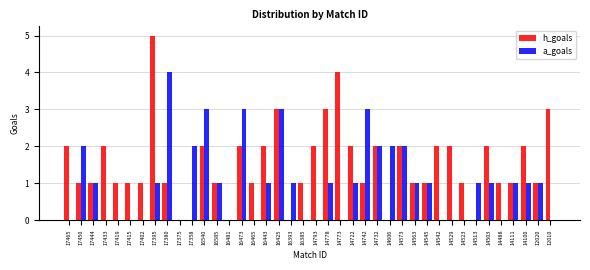

Is the value of h_goals at 14529 greater than the value of a_goals at 14563?

Yes